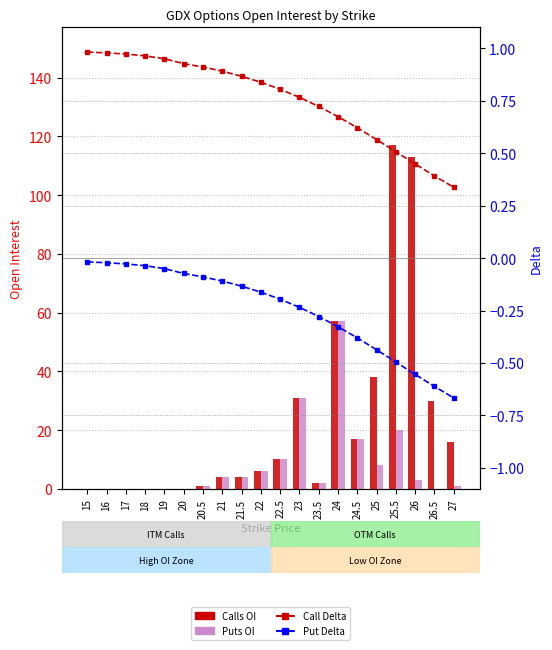

Which has a higher value, 21.5 or 22?

22